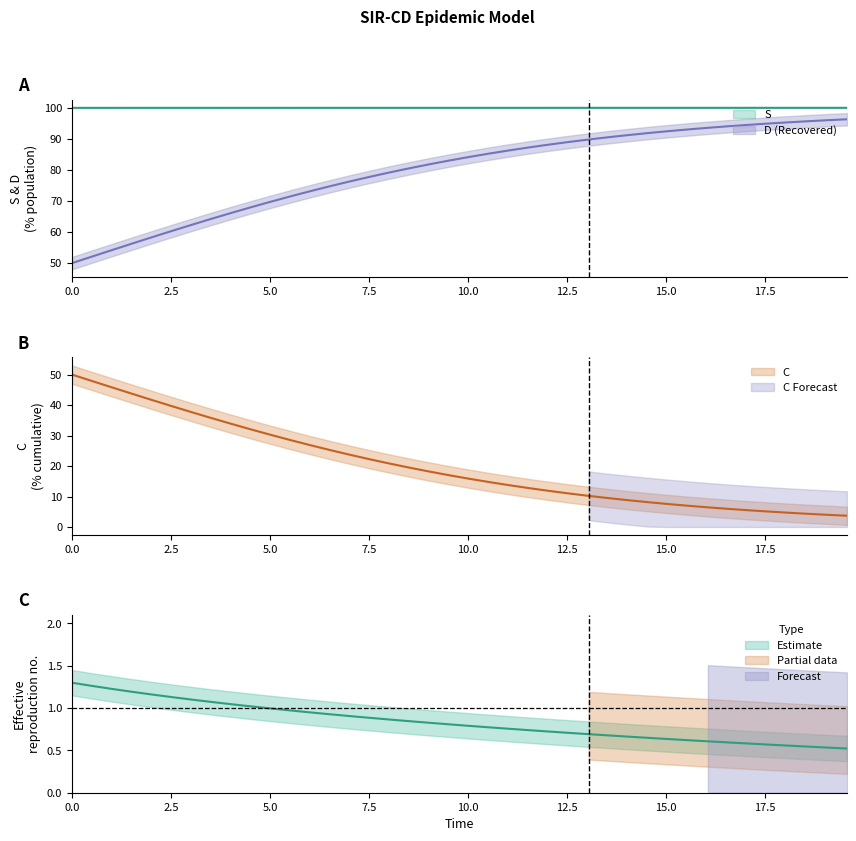

True or false: C and S cross at least once.

False